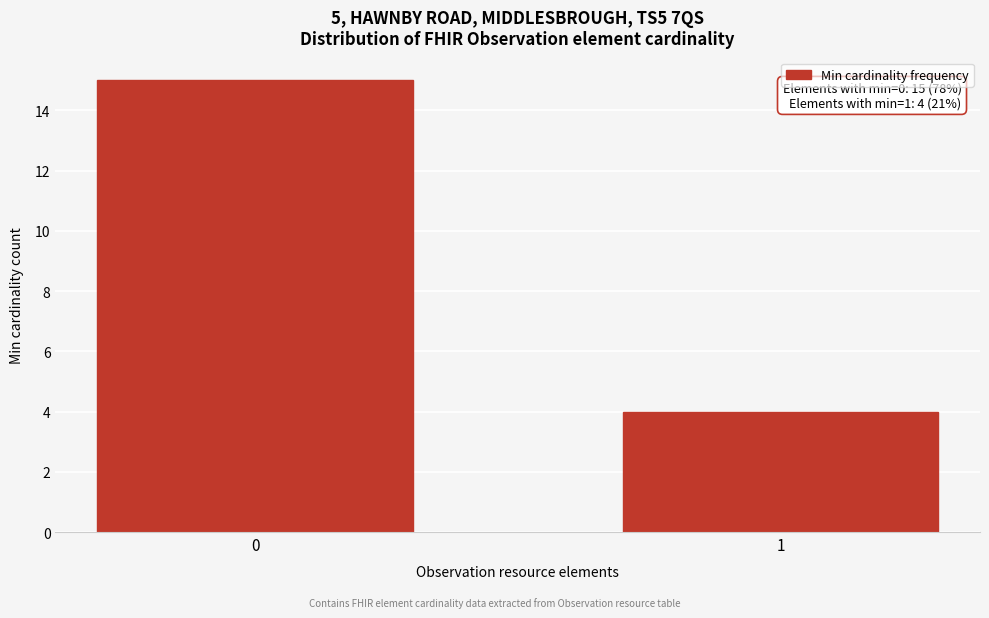

Reading left to right, extract all data points from this chart.

15	4